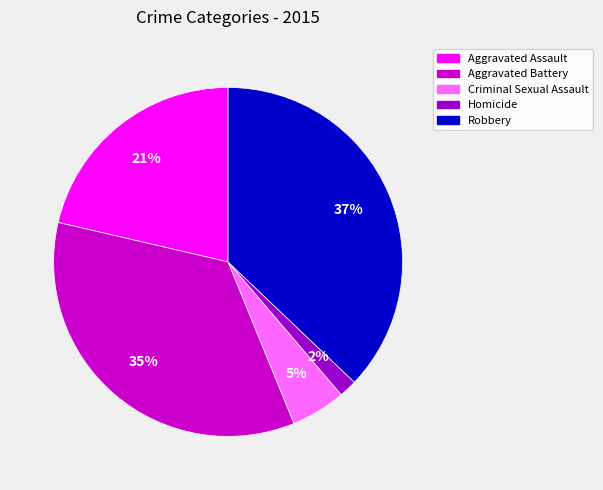

How many segments does this pie chart have?

5